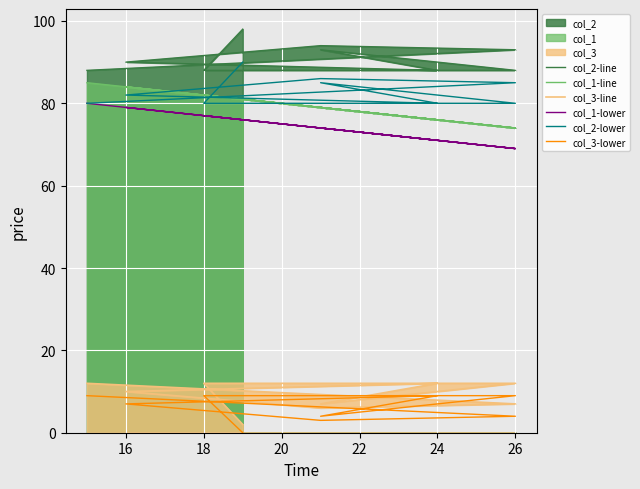

Where does the col_2-line series first go above 90?

26